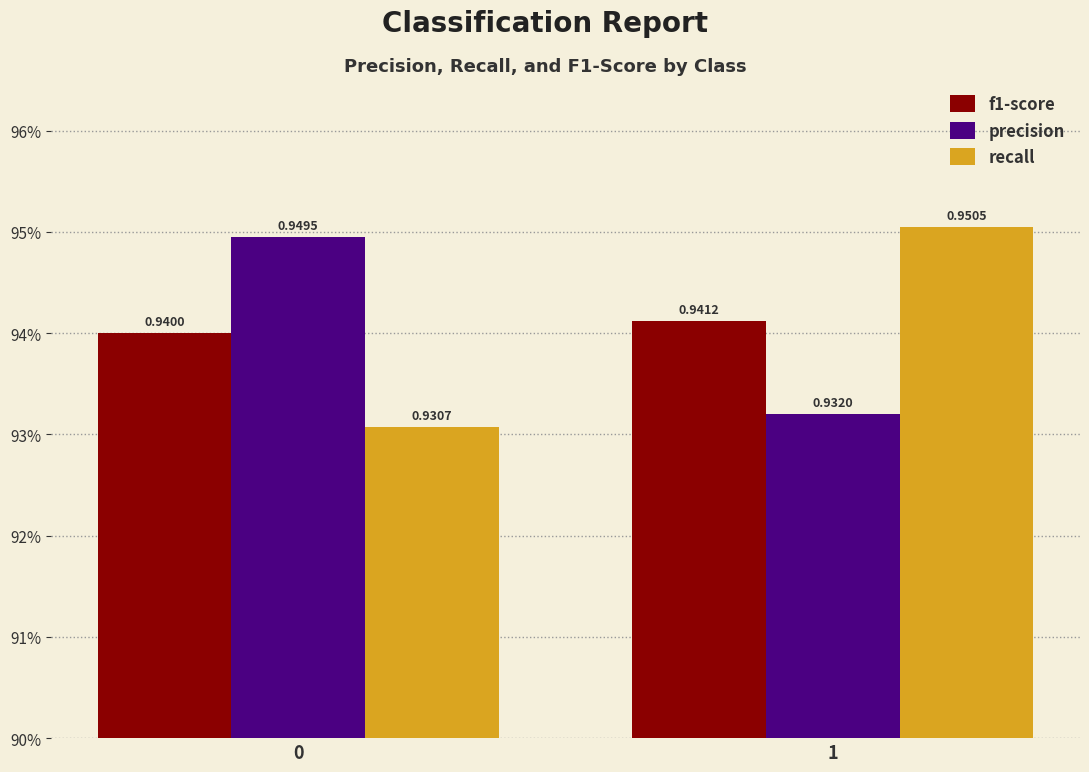

Between 1 and 0, which is larger?

1